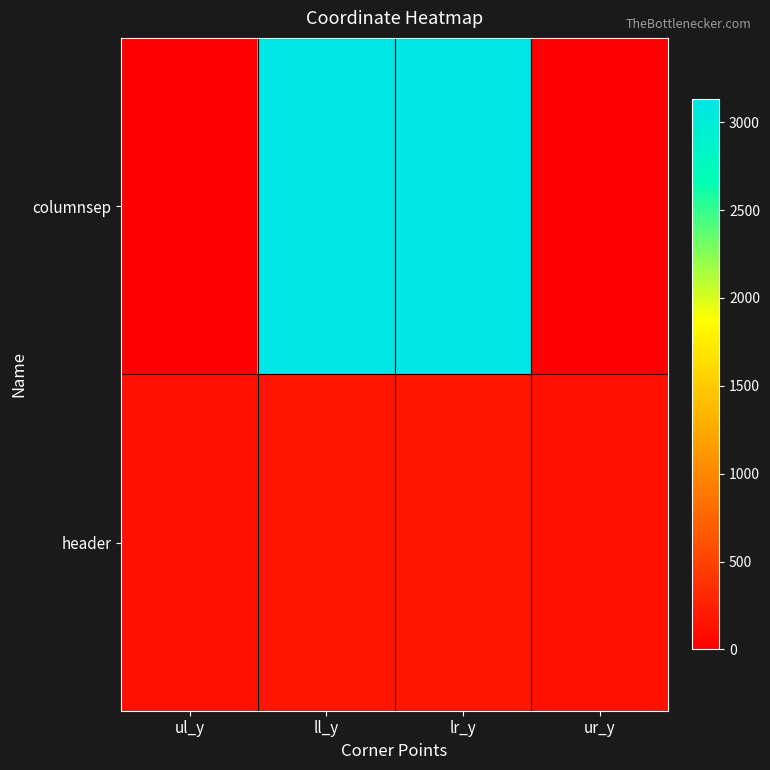

List the series in order of their overall mean, highest first.

columnsep, header